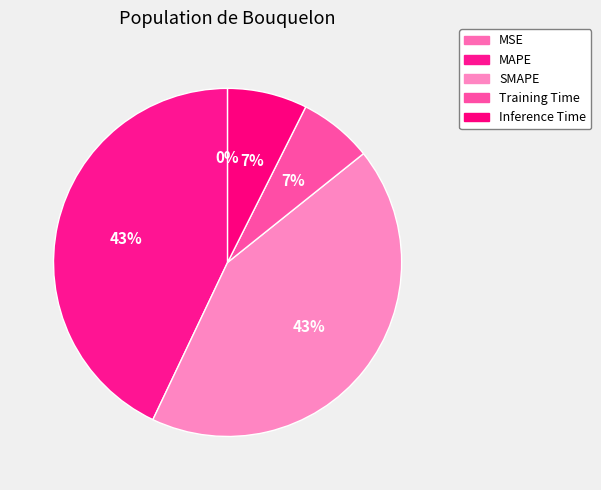

Is there any slice that represents more than half of the pie?

No